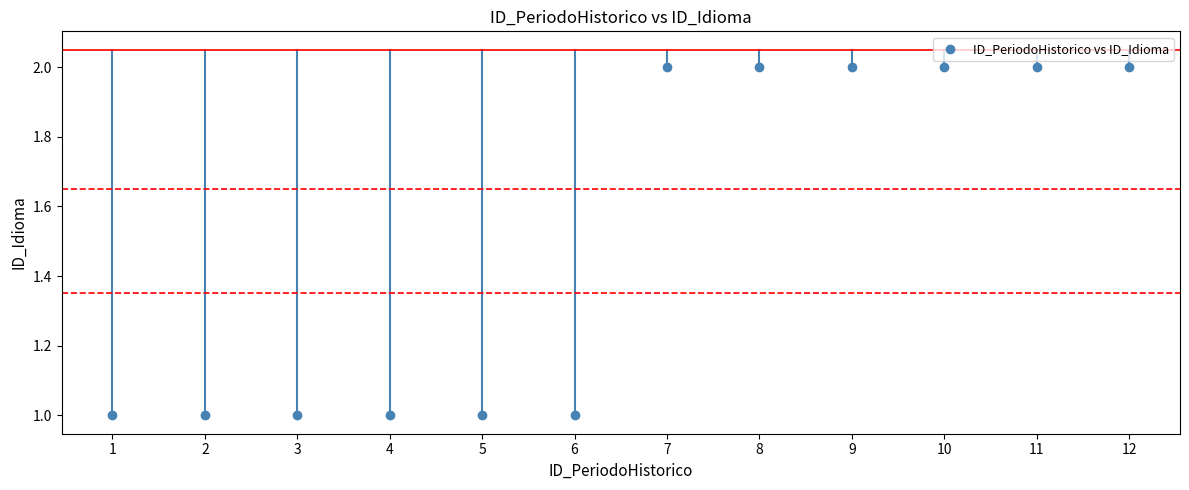

What is the range of X values (max minus min)?

11